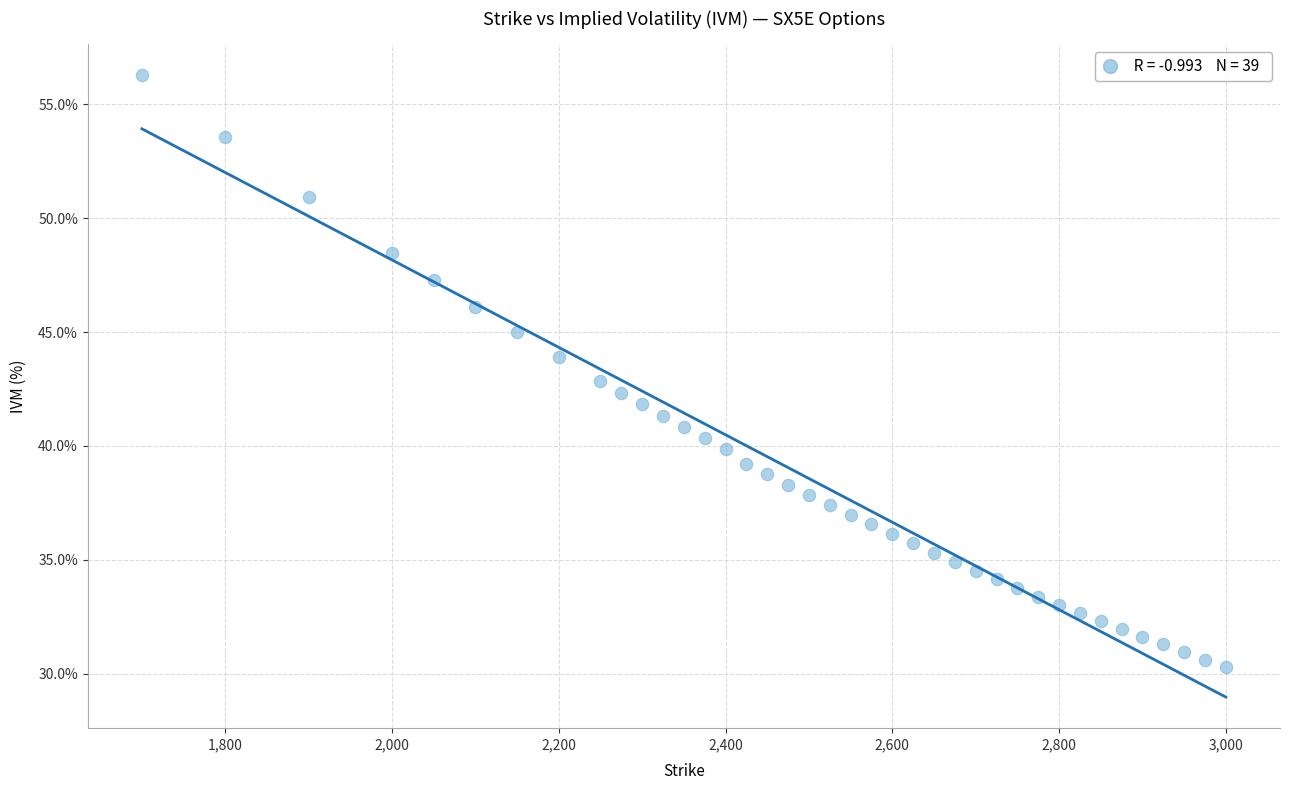

What is the range of Y values (max minus min)?

26.0